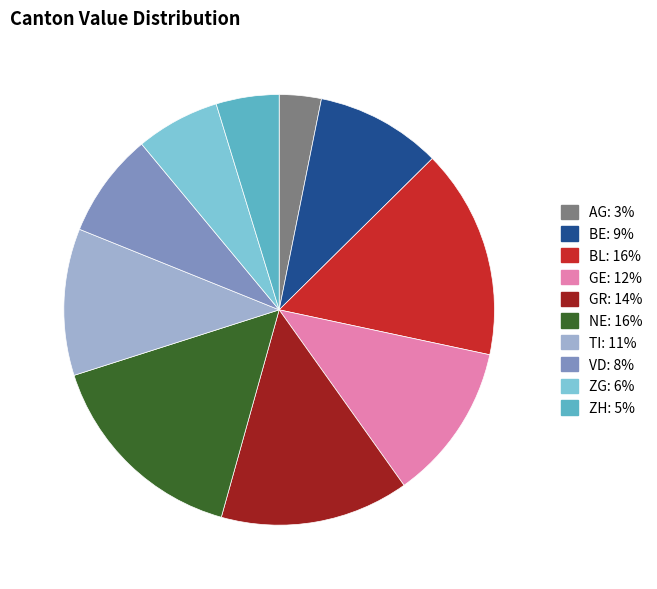

What is the smallest slice in the pie chart?

AG